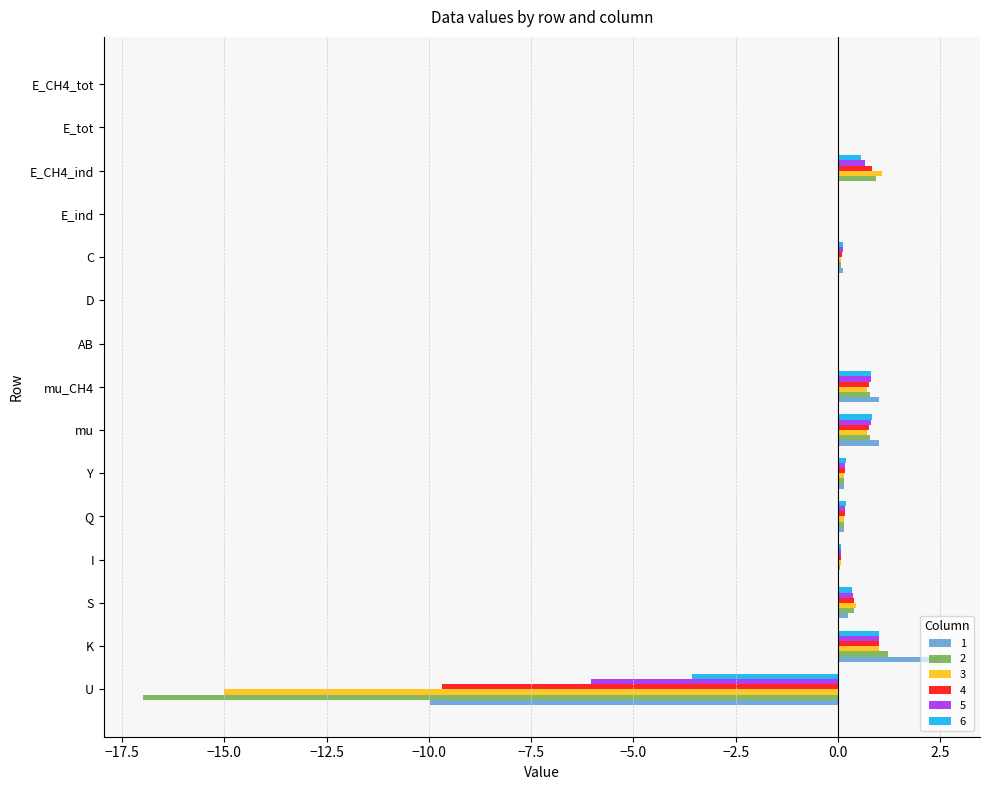

What is the greatest value displayed?

2.5